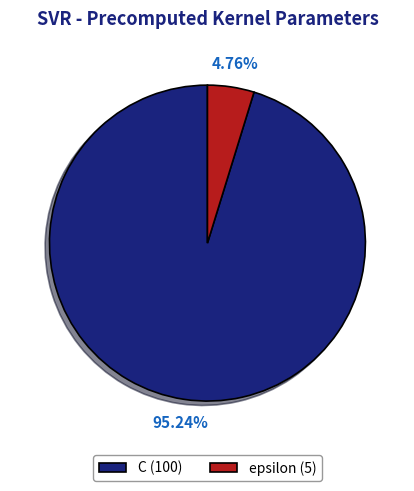

Which has a higher value, C (100) or epsilon (5)?

C (100)